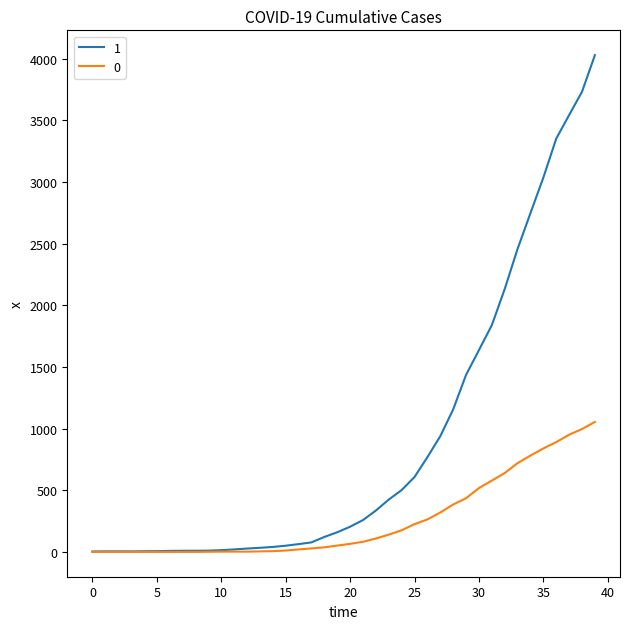

Rank the series by their average value, from lowest to highest.

0, 1